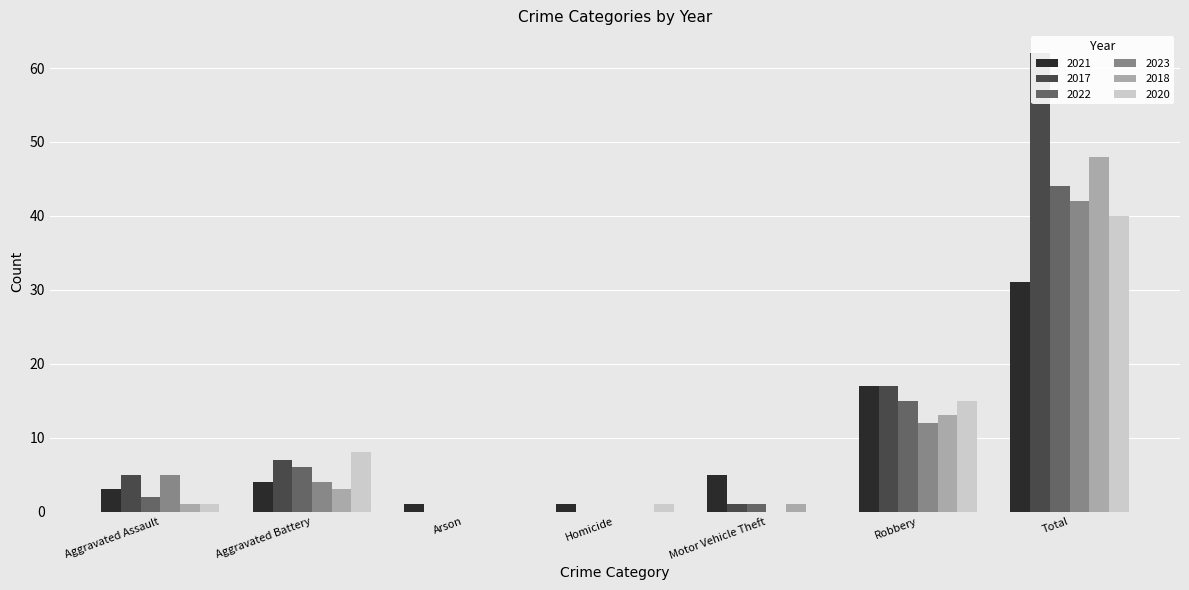

Between Arson and Total, which series saw the biggest shift?

2017